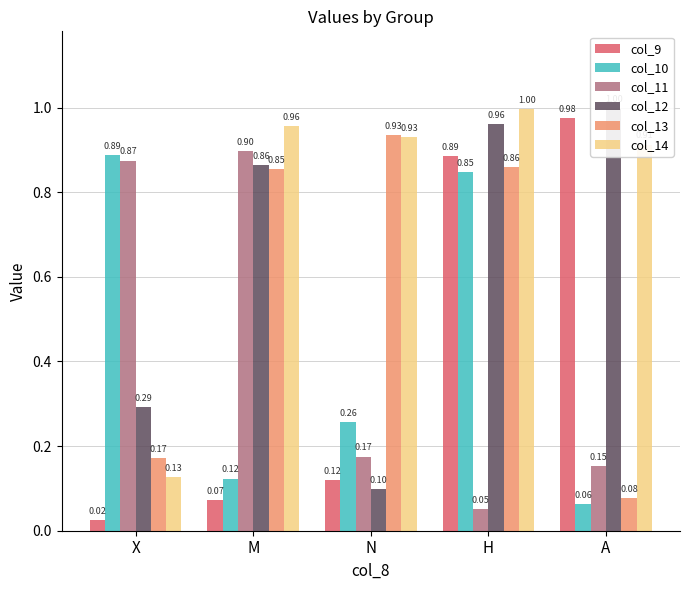

At which label is col_12 closest to 0?

N